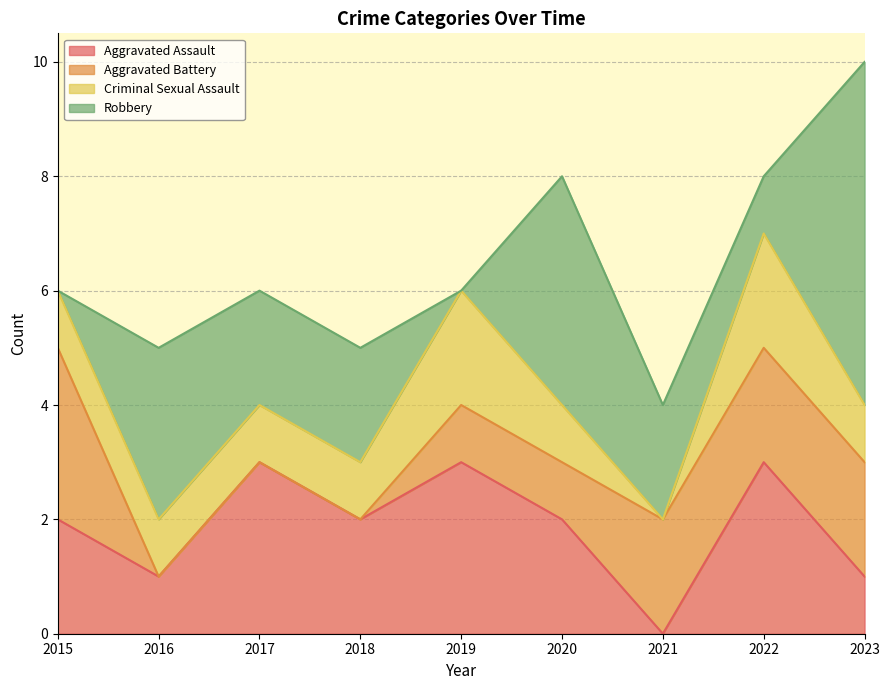

List the series in order of their peak value, highest first.

Robbery, Aggravated Assault, Aggravated Battery, Criminal Sexual Assault